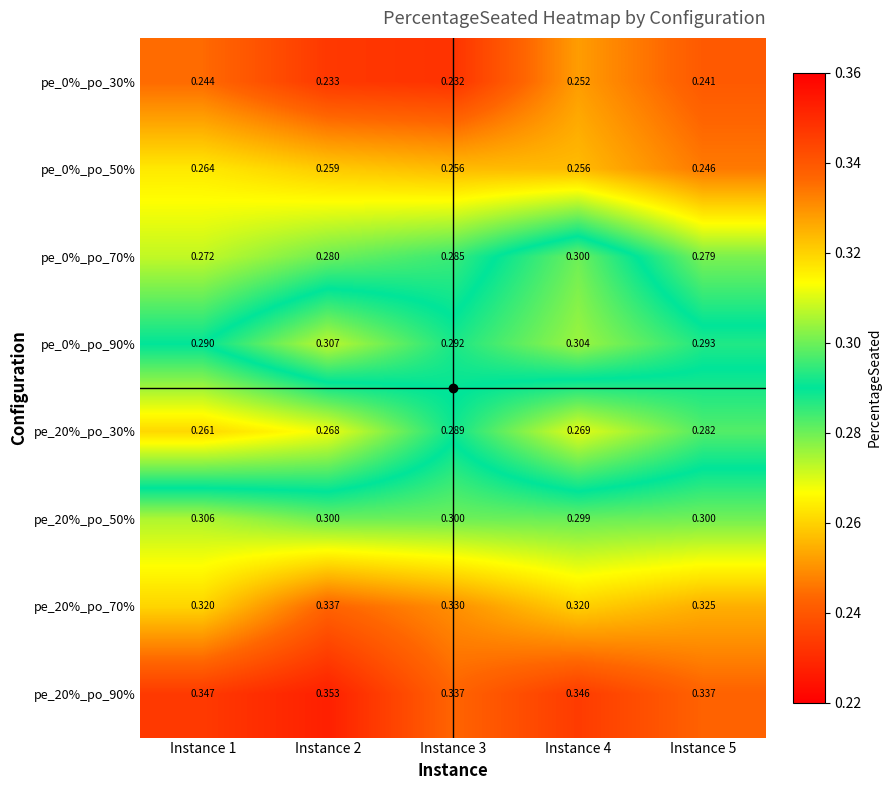

List the series in order of their peak value, highest first.

pe_20%_po_90%, pe_20%_po_70%, pe_0%_po_90%, pe_20%_po_50%, pe_0%_po_70%, pe_20%_po_30%, pe_0%_po_50%, pe_0%_po_30%